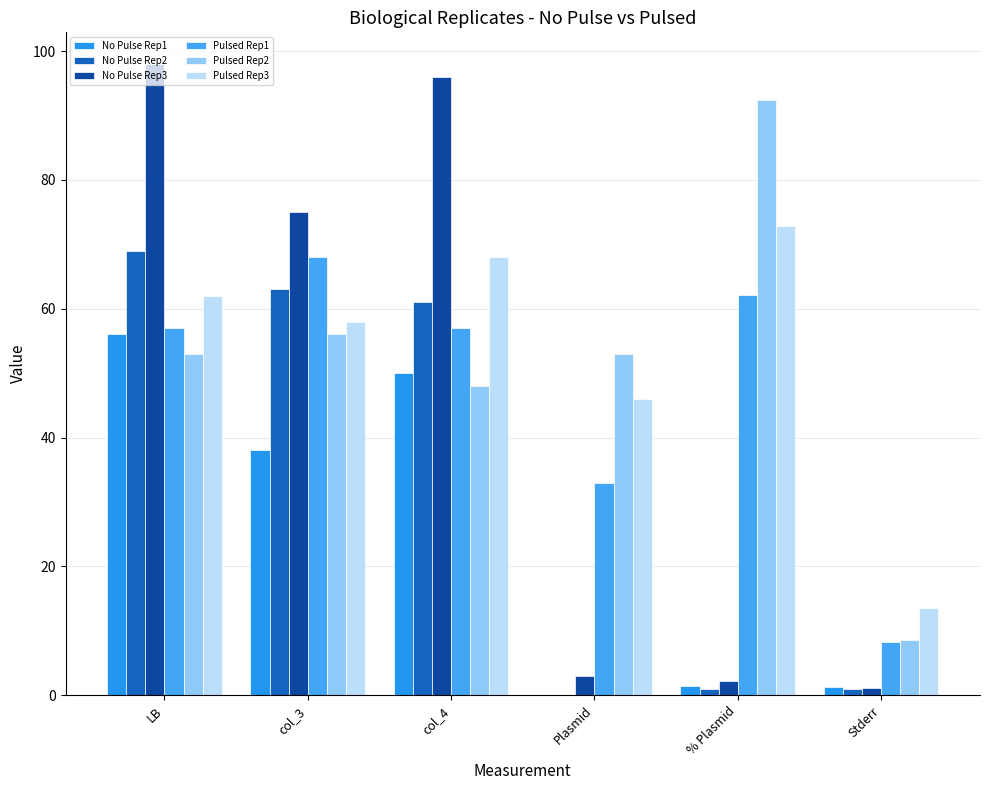

What is the difference between the maximum and minimum values in the No Pulse Rep1 series?

56.0